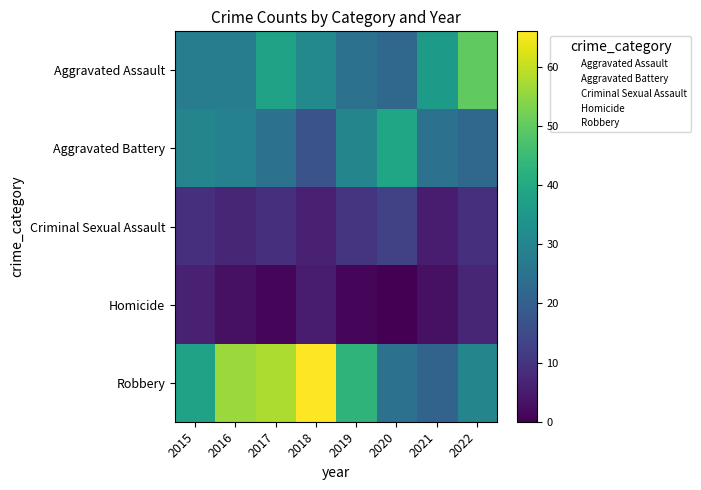

At 2016, list the series in order from smallest to largest.

Homicide, Criminal Sexual Assault, Aggravated Assault, Aggravated Battery, Robbery